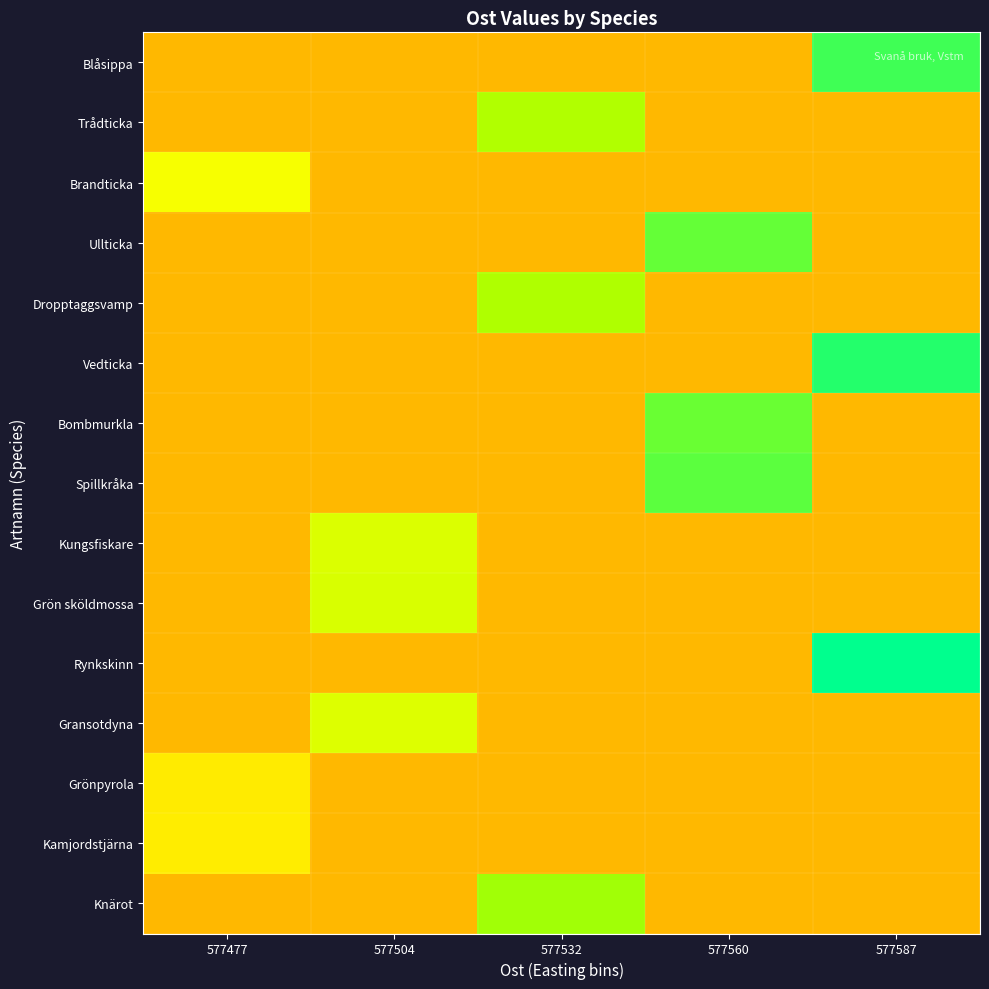

List the series in order of their peak value, lowest first.

Grönpyrola, Kamjordstjärna, Brandticka, Gransotdyna, Kungsfiskare, Grön sköldmossa, Trådticka, Dropptaggsvamp, Knärot, Bombmurkla, Ullticka, Spillkråka, Blåsippa, Vedticka, Rynkskinn